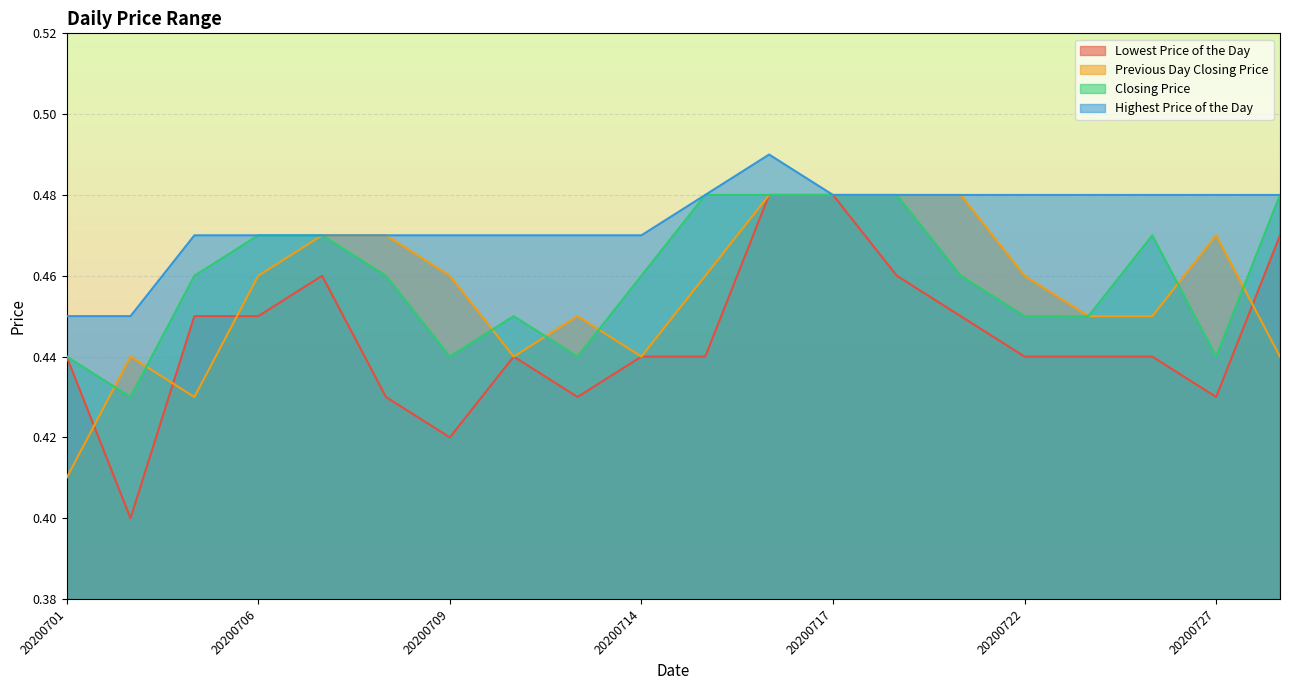

Reading left to right, list all the values displayed in this chart.

Lowest Price of the Day: 0.4	0.4	0.5	0.5	0.5	0.4	0.4	0.4	0.4	0.4	0.4	0.5	0.5	0.5	0.5	0.4	0.4	0.4	0.4	0.5
Previous Day Closing Price: 0.4	0.4	0.4	0.5	0.5	0.5	0.5	0.4	0.5	0.4	0.5	0.5	0.5	0.5	0.5	0.5	0.5	0.5	0.5	0.4
Closing Price: 0.4	0.4	0.5	0.5	0.5	0.5	0.4	0.5	0.4	0.5	0.5	0.5	0.5	0.5	0.5	0.5	0.5	0.5	0.4	0.5
Highest Price of the Day: 0.5	0.5	0.5	0.5	0.5	0.5	0.5	0.5	0.5	0.5	0.5	0.5	0.5	0.5	0.5	0.5	0.5	0.5	0.5	0.5